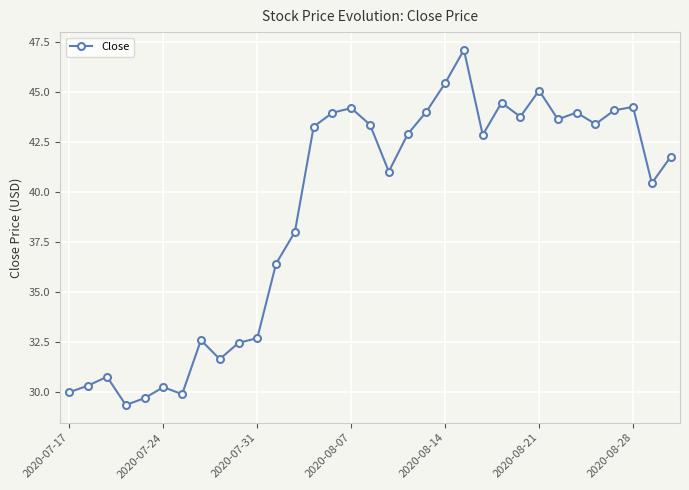

What is the difference between the maximum and minimum values?

17.7